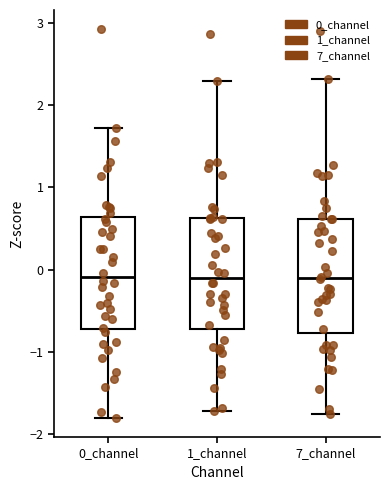

Reading left to right, read every box against the y-axis: the position of its median line, the range the box covers, and the ends of its whiskers. The values are not printed on the chart, so give them approximately, as read against the axis.

0_channel: median -0.1, box -0.7 to 0.6, whiskers -1.8 to 1.7
1_channel: median -0.1, box -0.7 to 0.6, whiskers -1.7 to 2.3
7_channel: median -0.1, box -0.8 to 0.6, whiskers -1.8 to 2.3